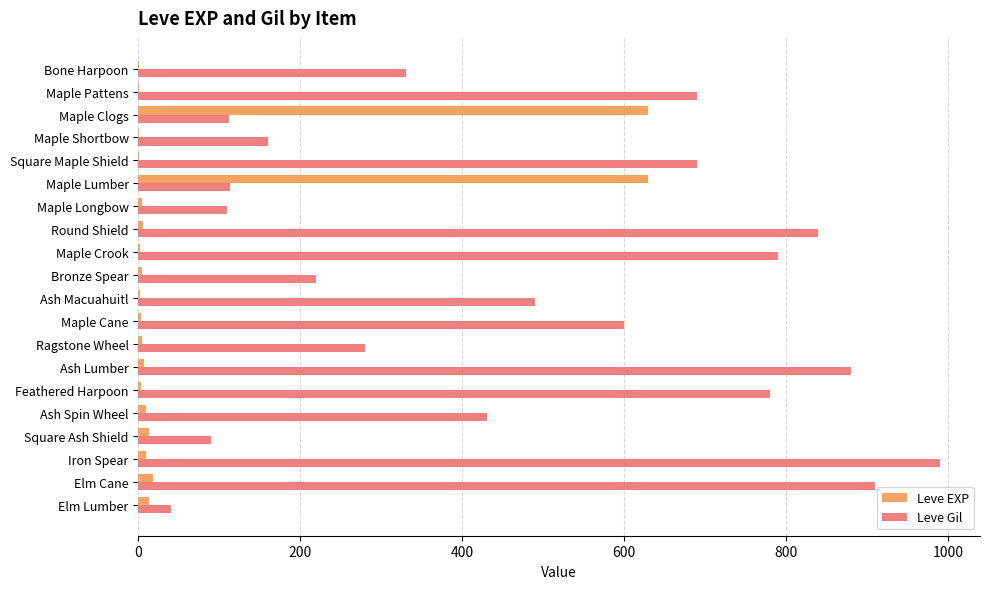

Is the value of Leve Gil at Maple Cane greater than the value of Leve EXP at Elm Lumber?

Yes